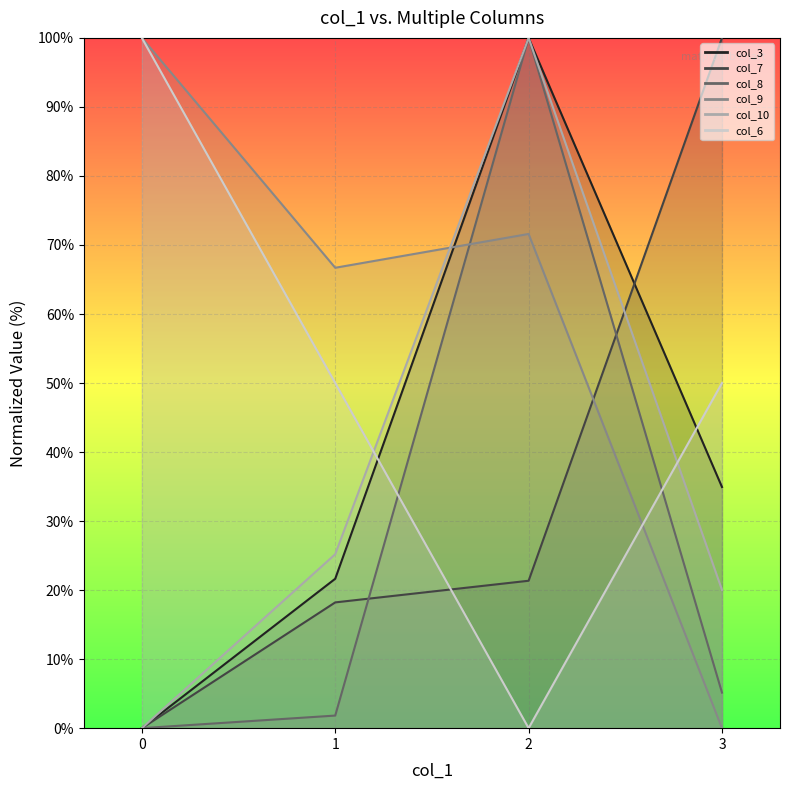

Rank the series at 0 from lowest to highest value.

col_3, col_7, col_8, col_10, col_9, col_6